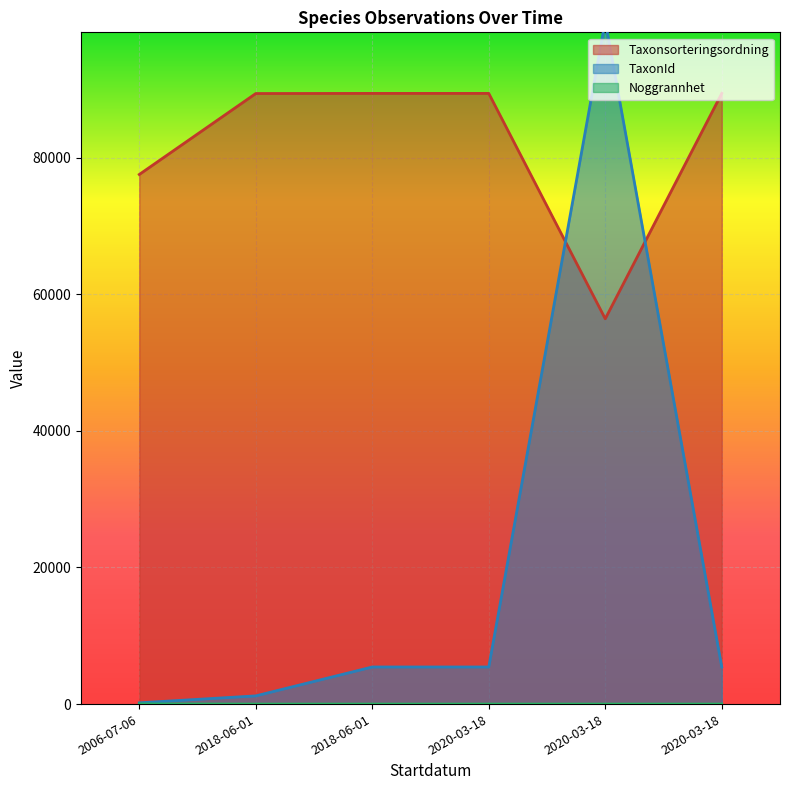

How many series are shown in this chart?

3